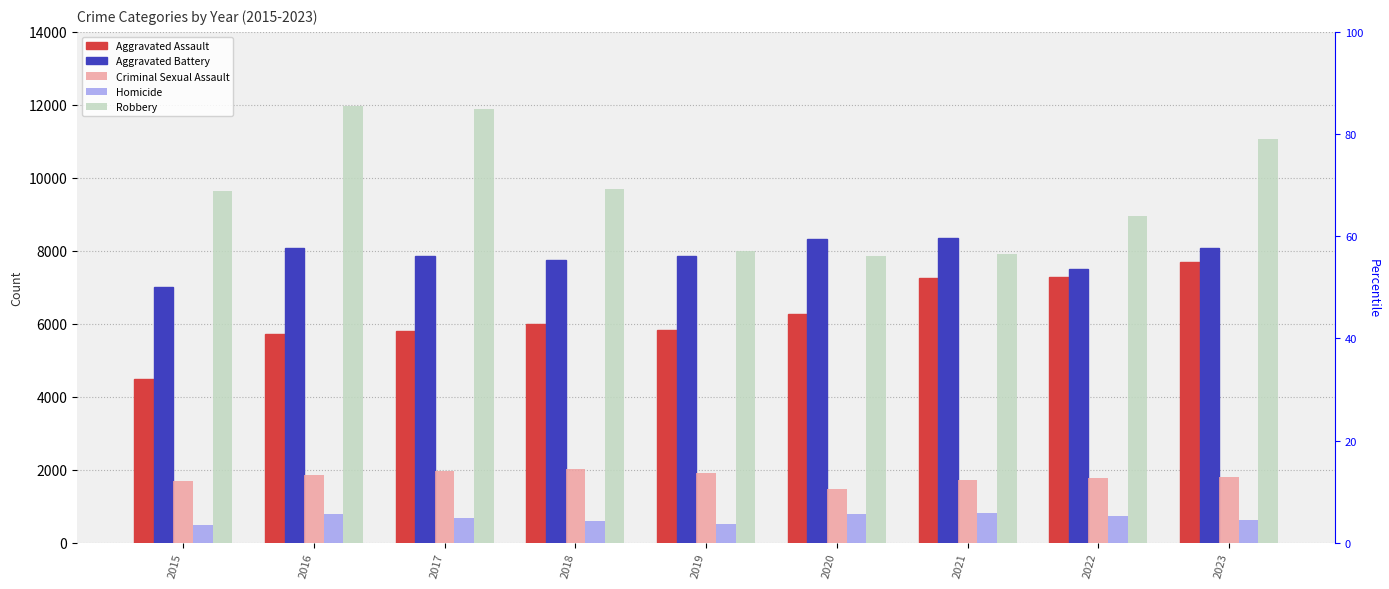

What are all the series names shown in the legend?

Aggravated Assault, Aggravated Battery, Criminal Sexual Assault, Homicide, Robbery